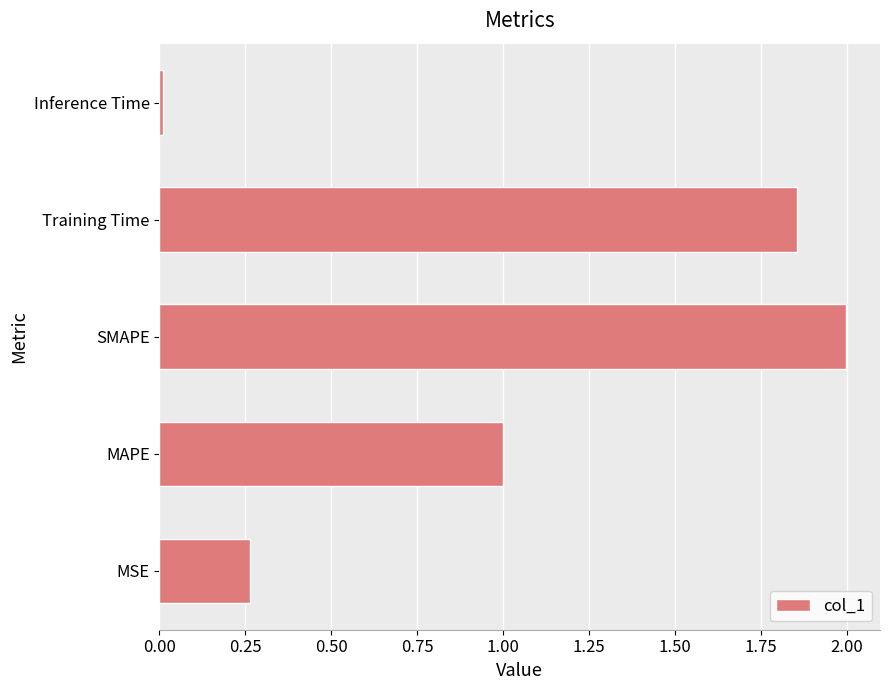

What is the difference between the maximum and minimum values?

2.0